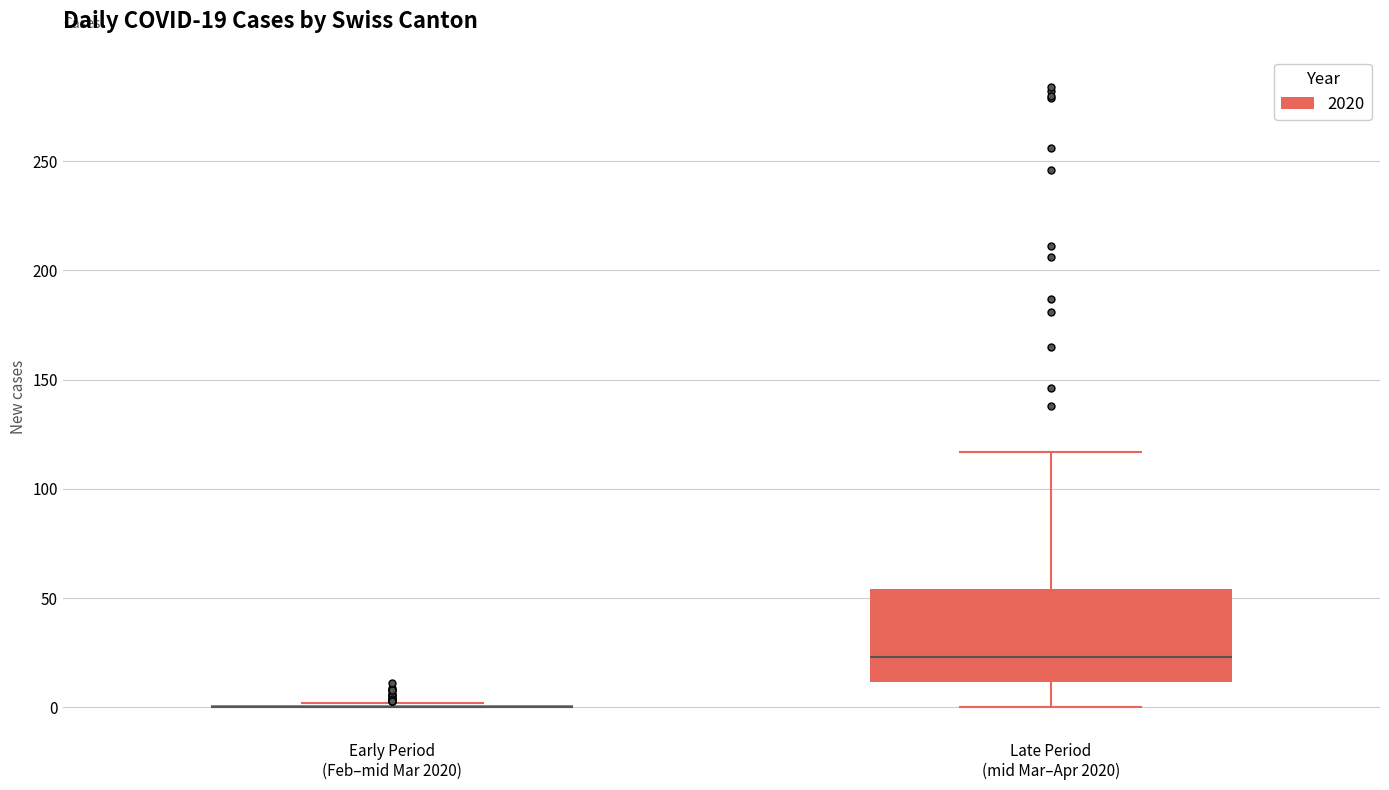

Which box is the tallest, from its lower edge to its upper edge?

Late Period (mid Mar–Apr 2020)